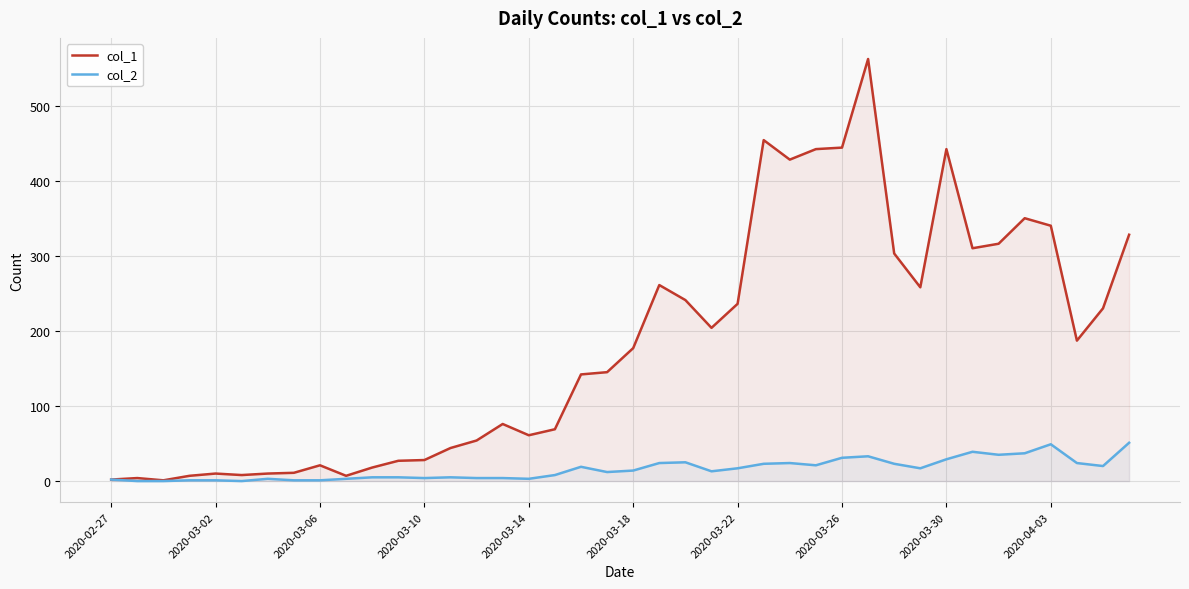

The col_2 series shows 31 at 2020-03-26. True or false?

True